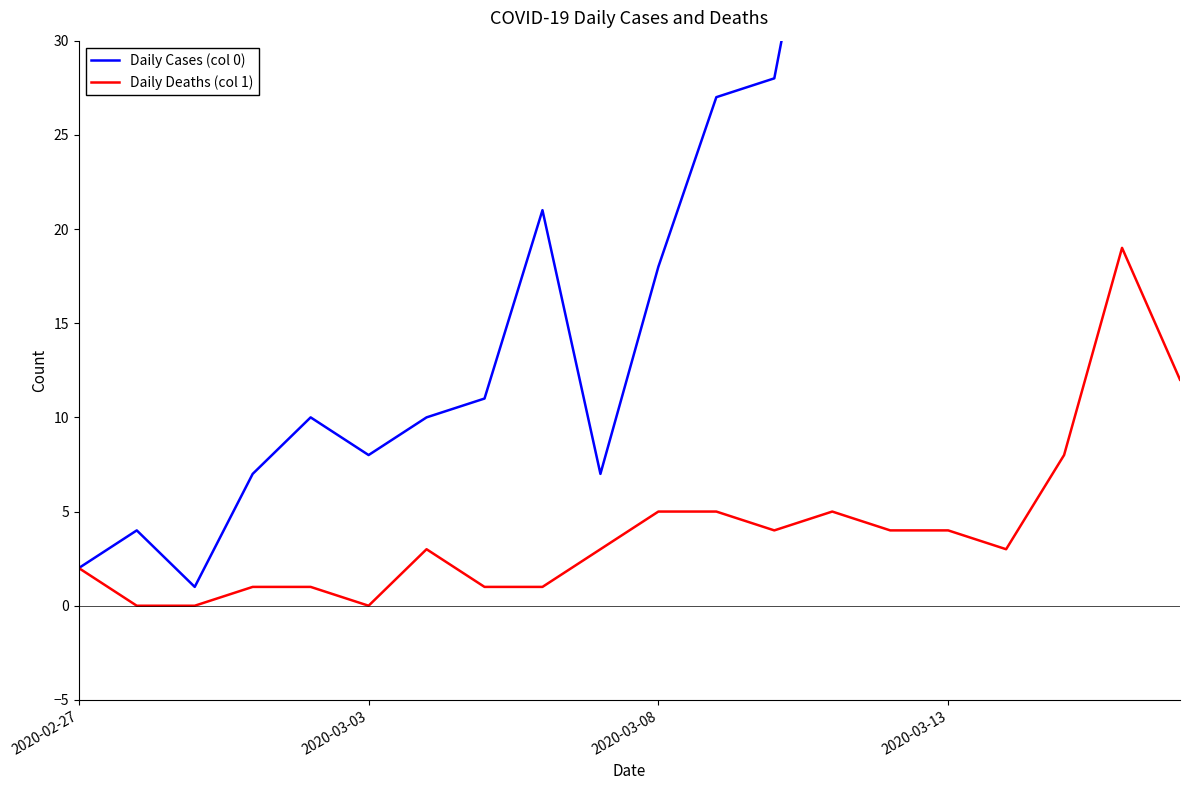

The Daily Deaths (col 1) series shows 8 at 2020-03-03. True or false?

False